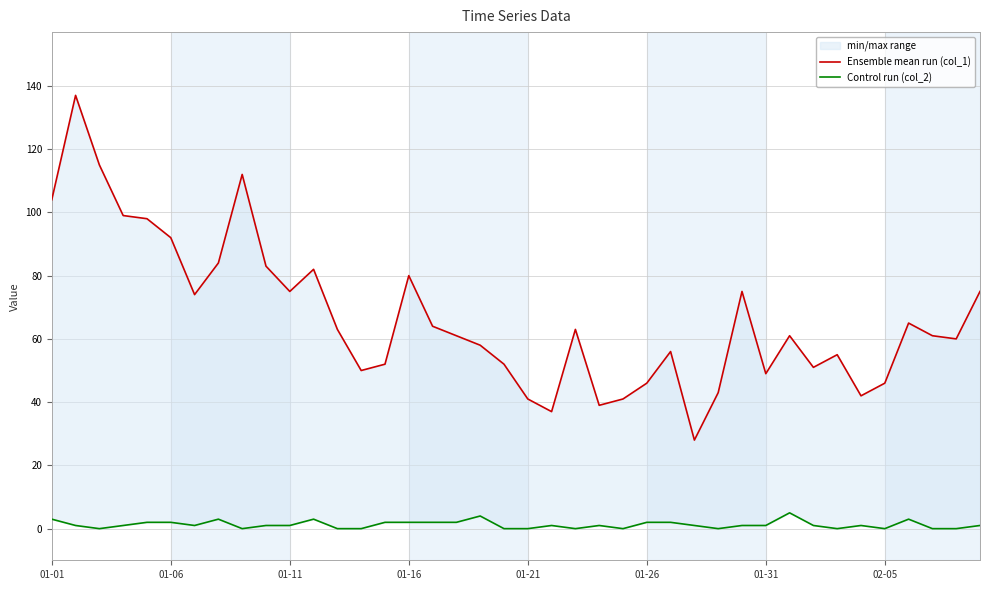

How many series are shown in this chart?

2